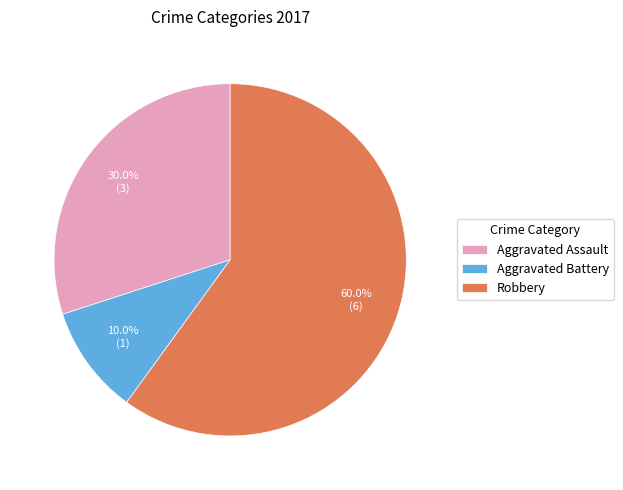

Which has a higher value, Aggravated Assault or Robbery?

Robbery